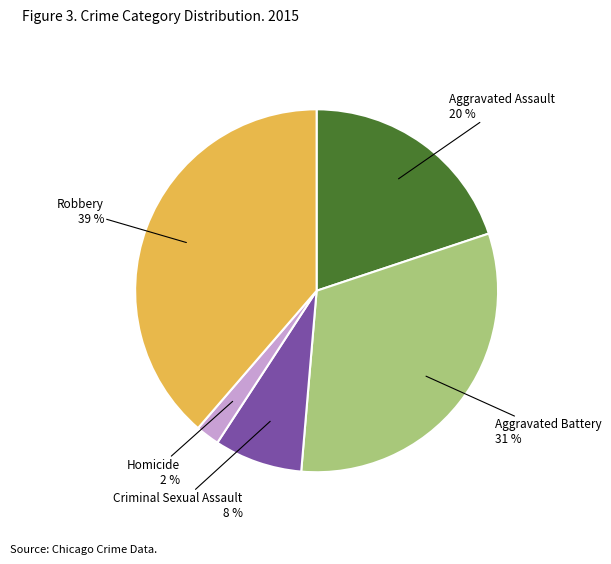

Is the sum of Homicide and Aggravated Battery greater than half?

No